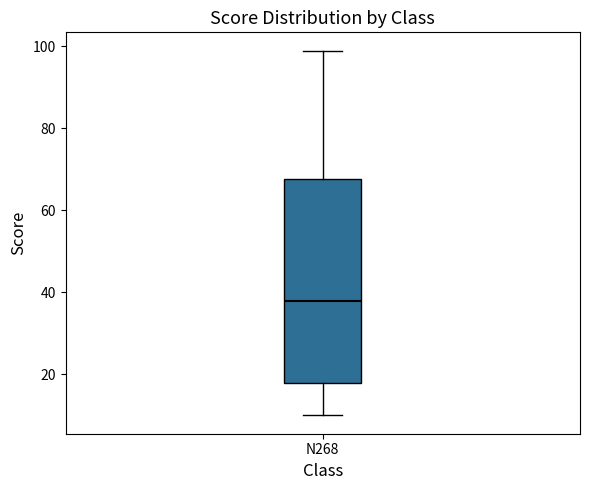

Where does the lower whisker of the box for N268 end on the y-axis? The values are not printed on the chart, so give them approximately, as read against the axis.

10